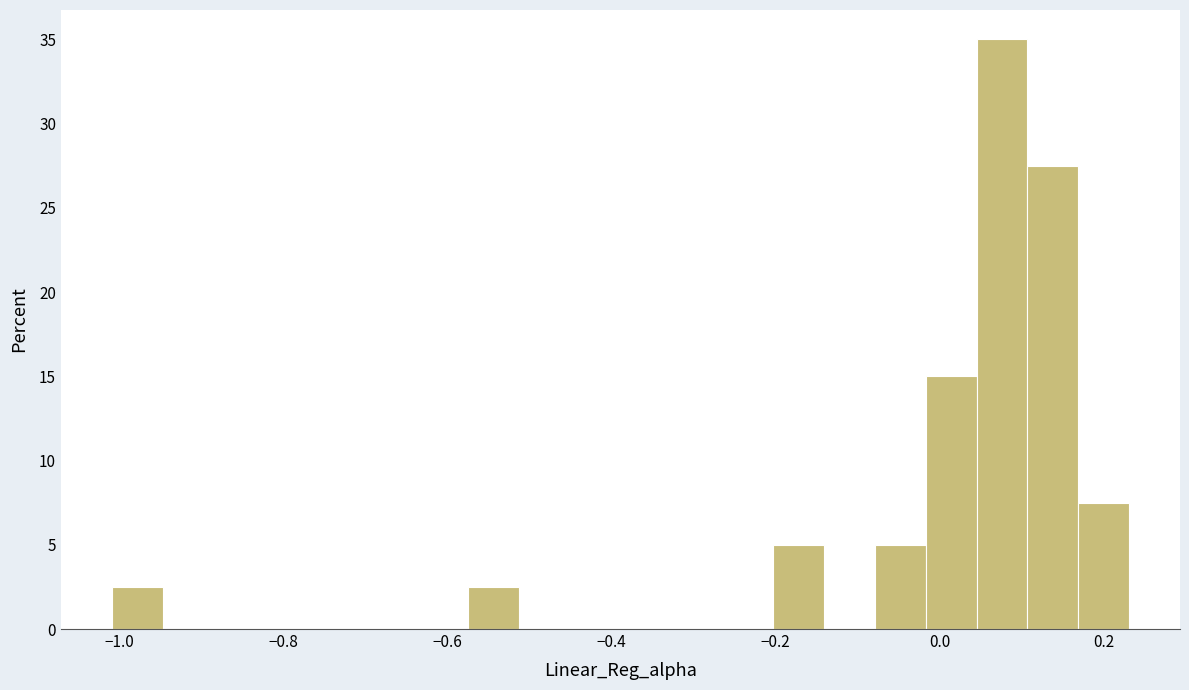

Read against the x-axis, roughly where is the centre of the tallest bar?

0.08